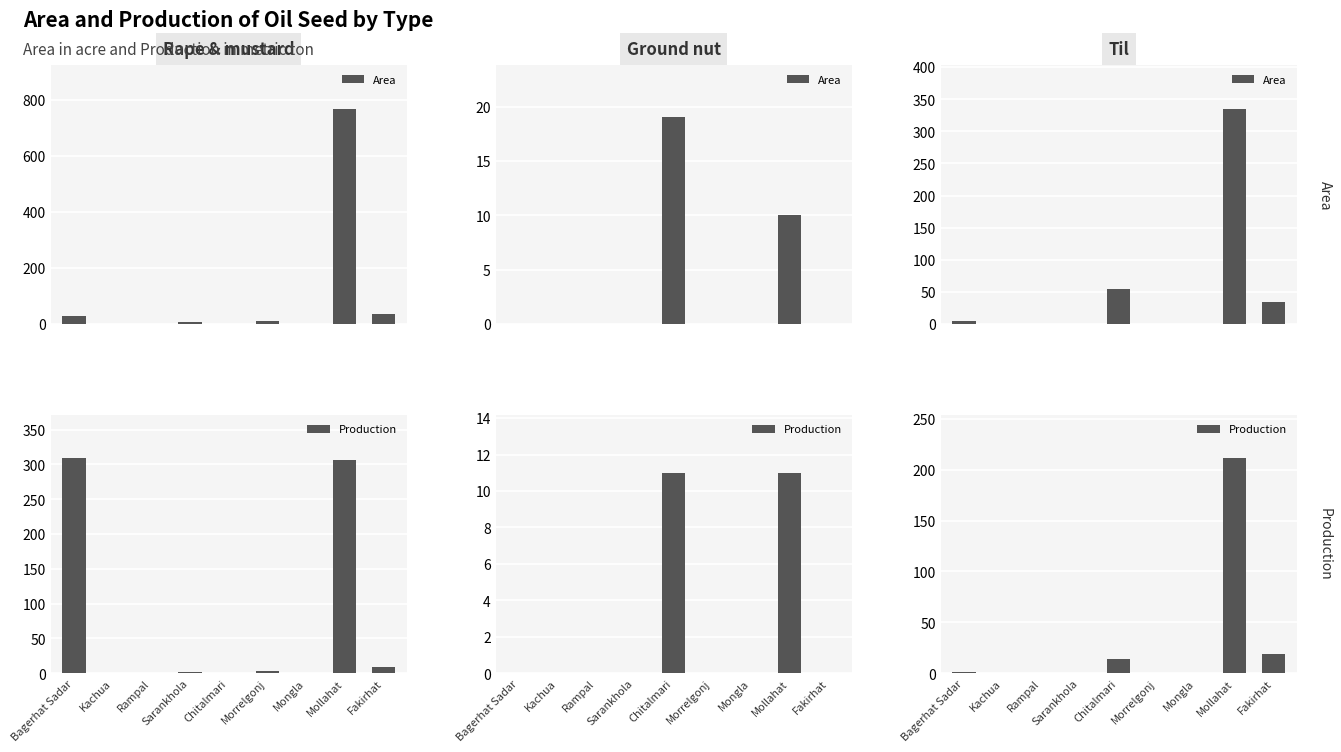

How many bars are there in each group?

2